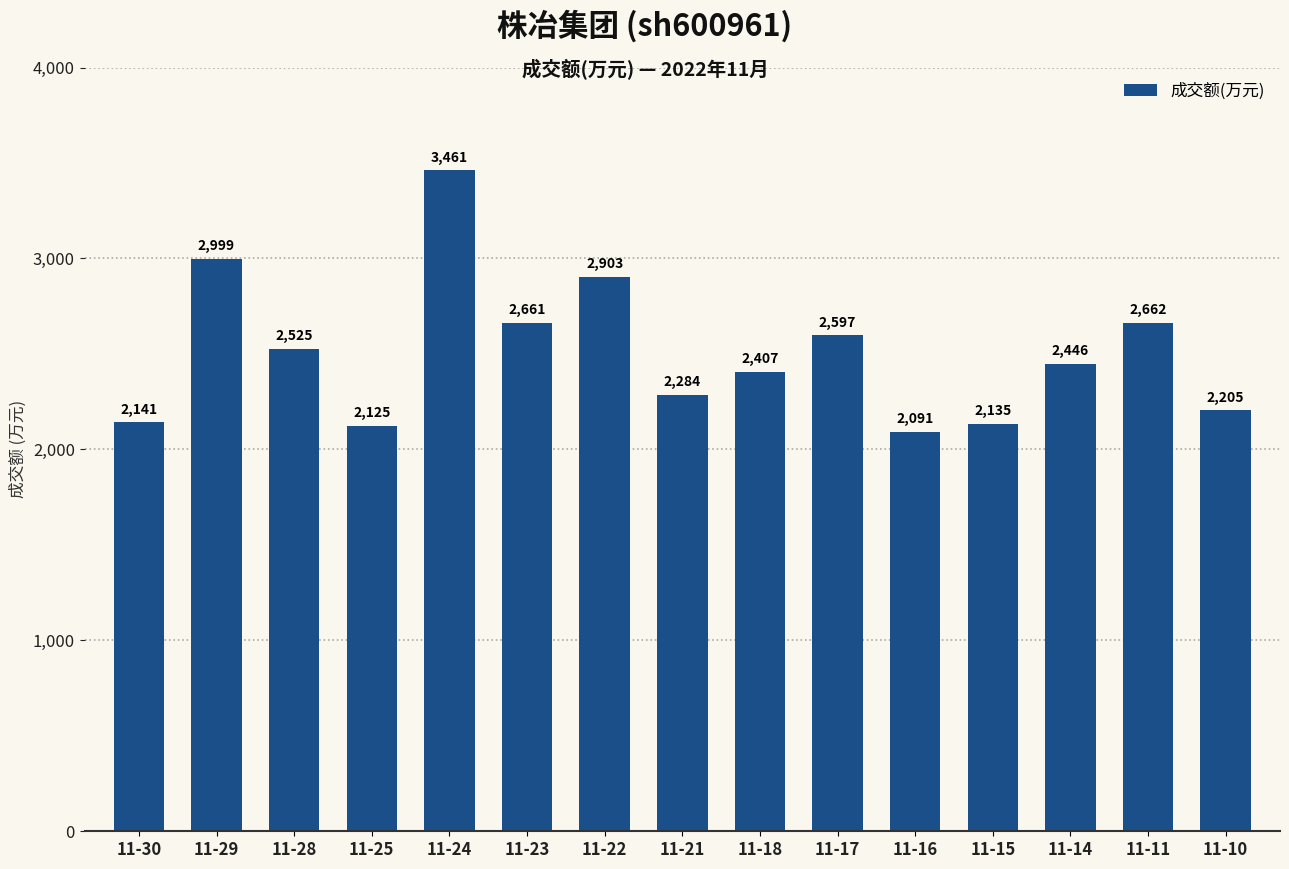

What is the difference between the maximum and minimum values?

1370